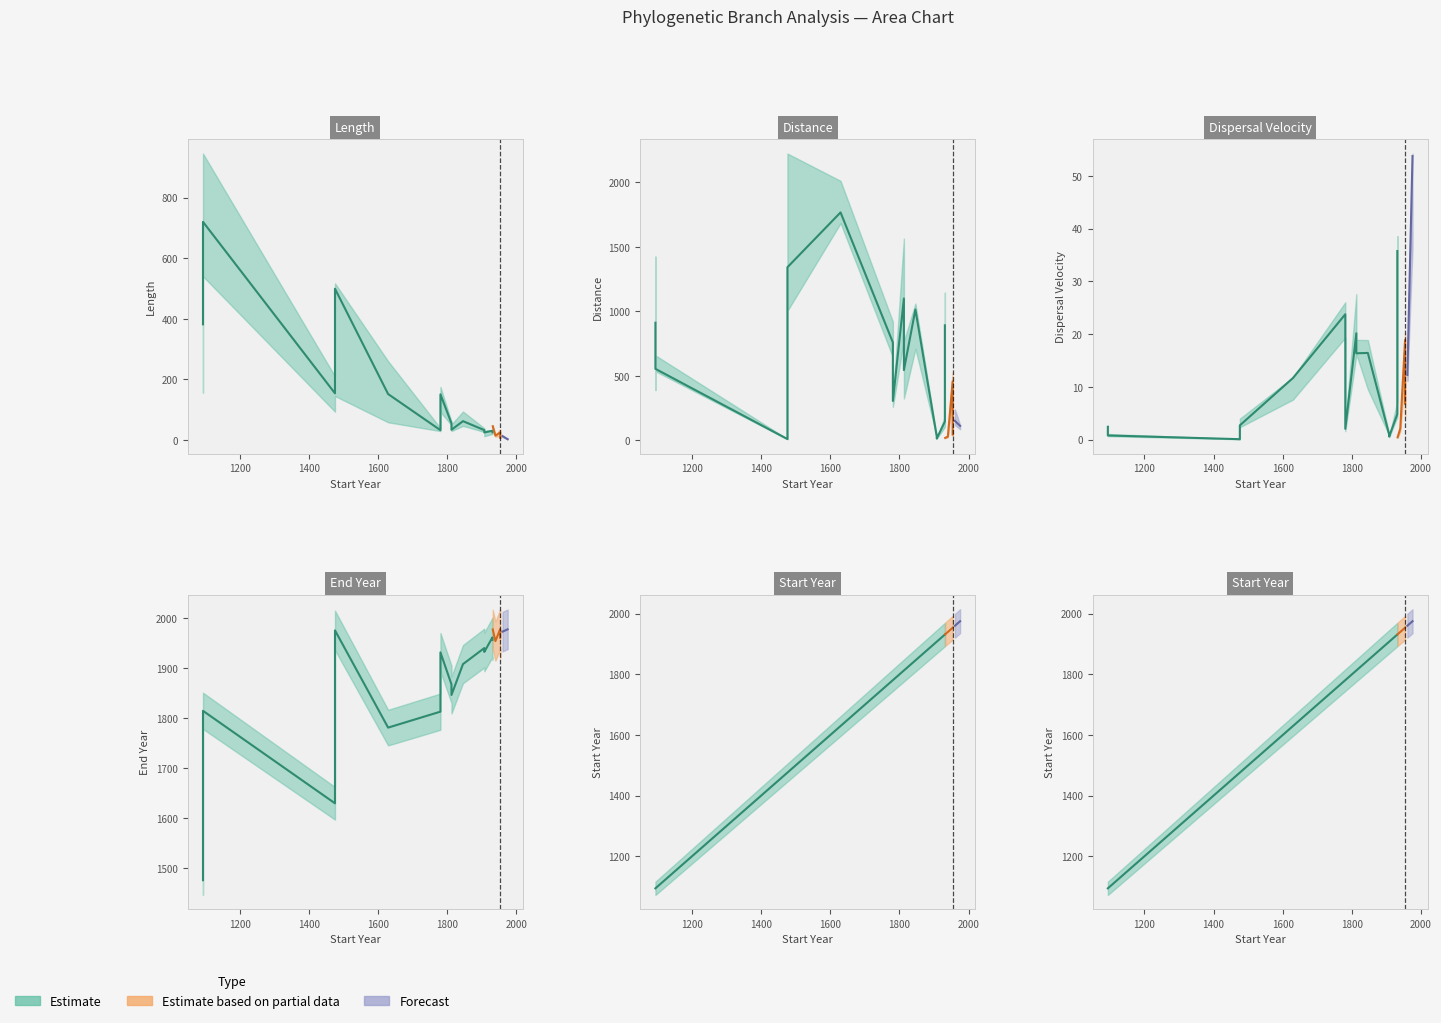

How many times do dispersal_velocity and length cross each other?

4